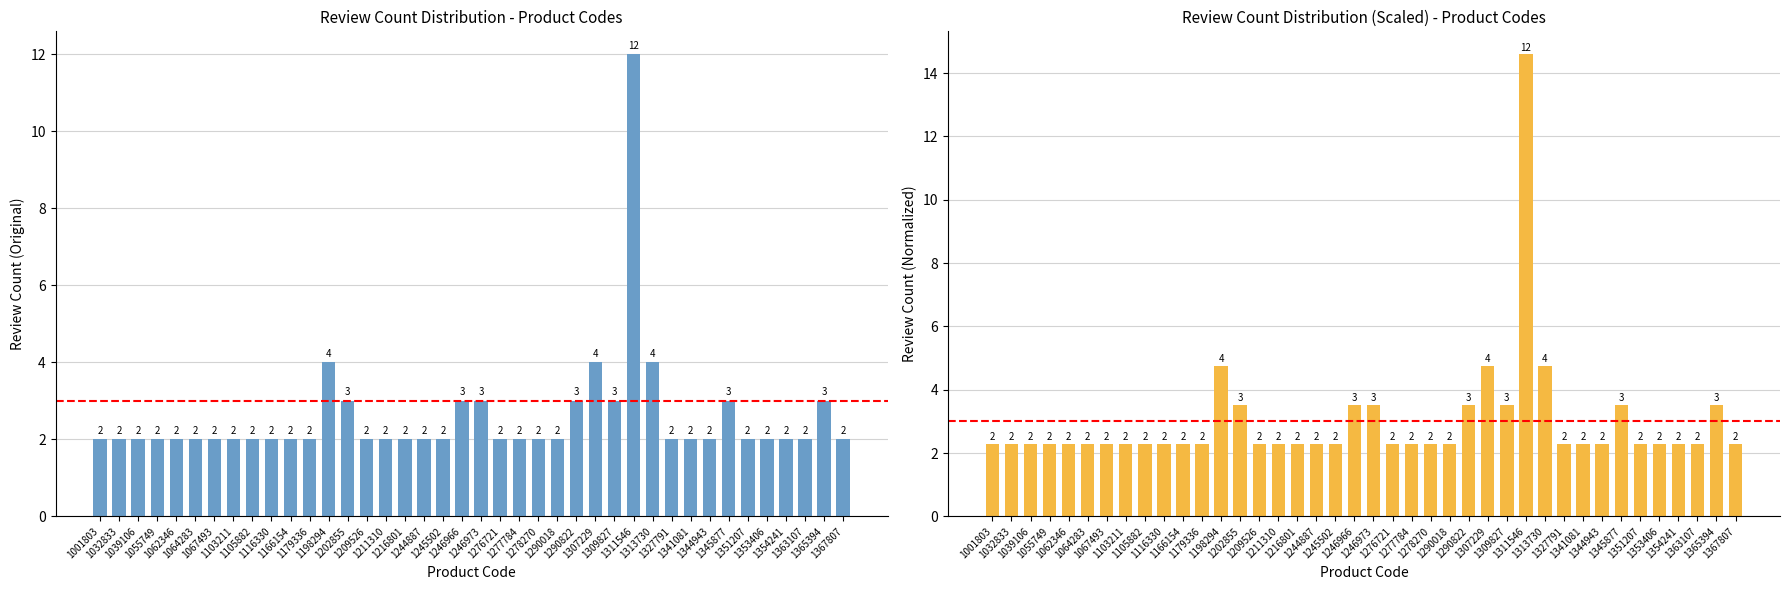

What is the value of the 29th bar from the left?

14.6